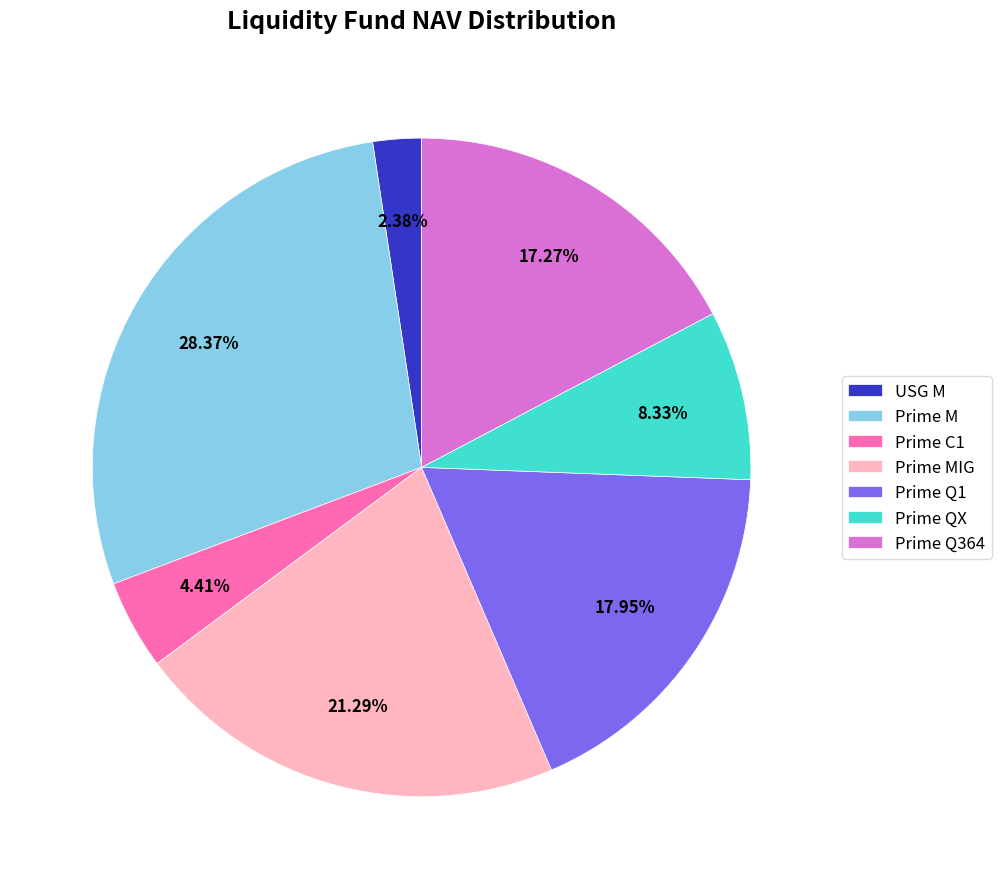

To the nearest percent, what is the combined percentage of Prime Q364 and Prime QX?

26%